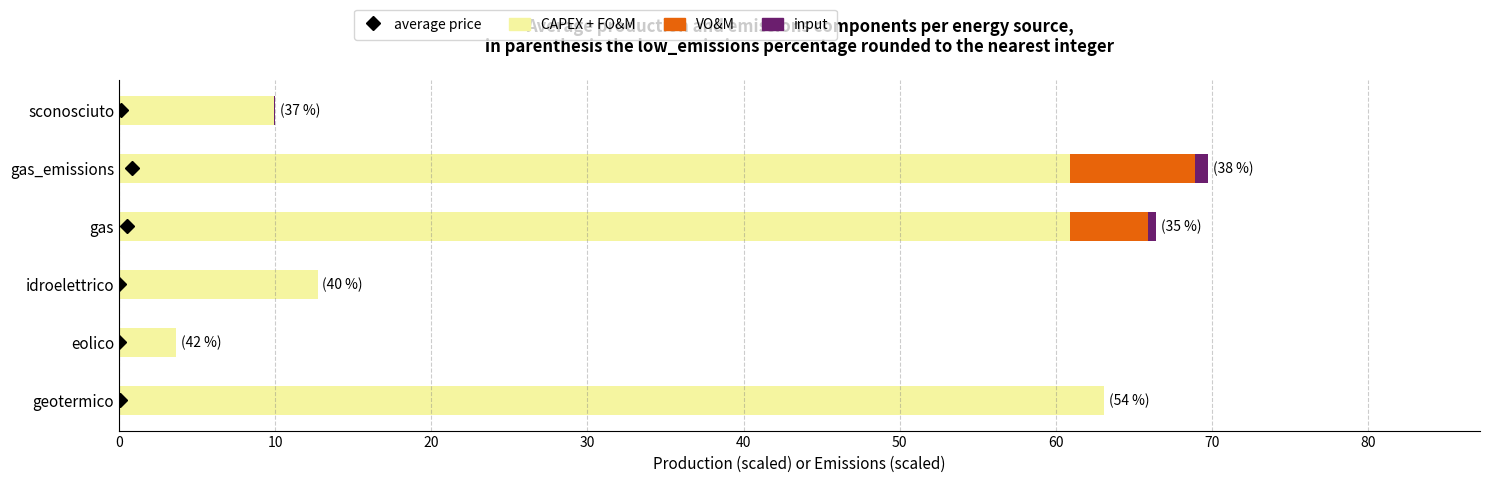

How many data points does each series have?

6